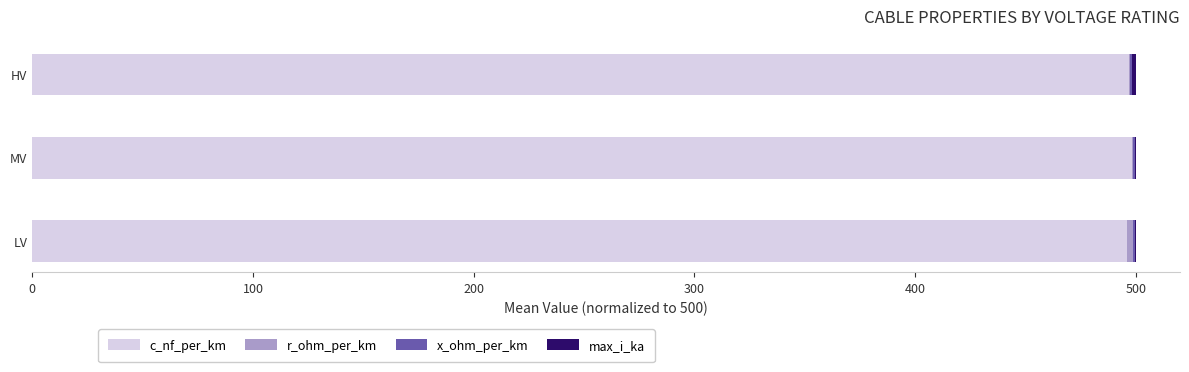

How many distinct data groups are displayed?

4